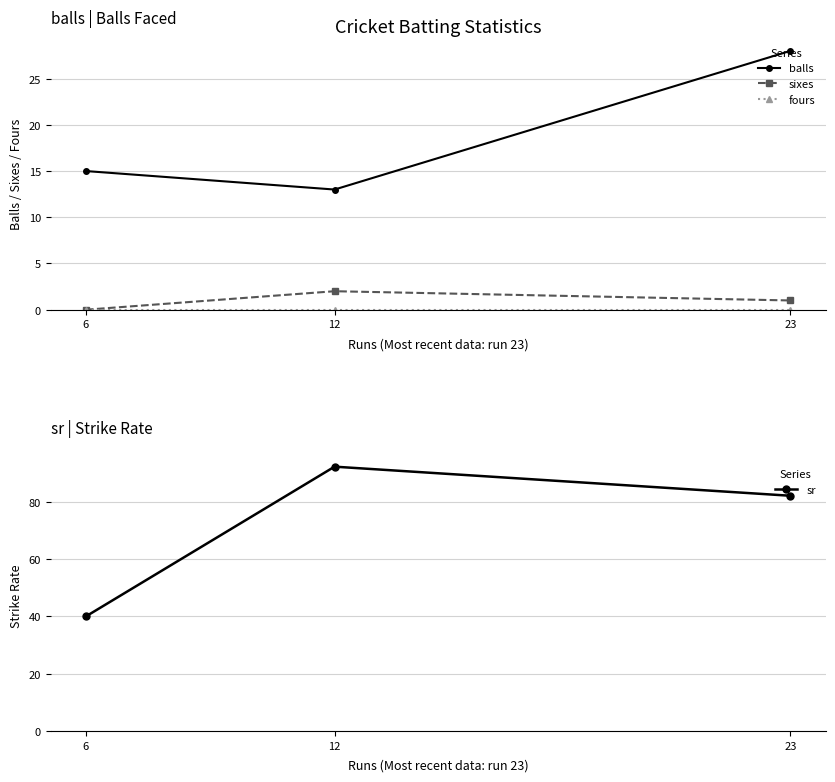

Does the chart display data point markers on the line(s)?

Yes